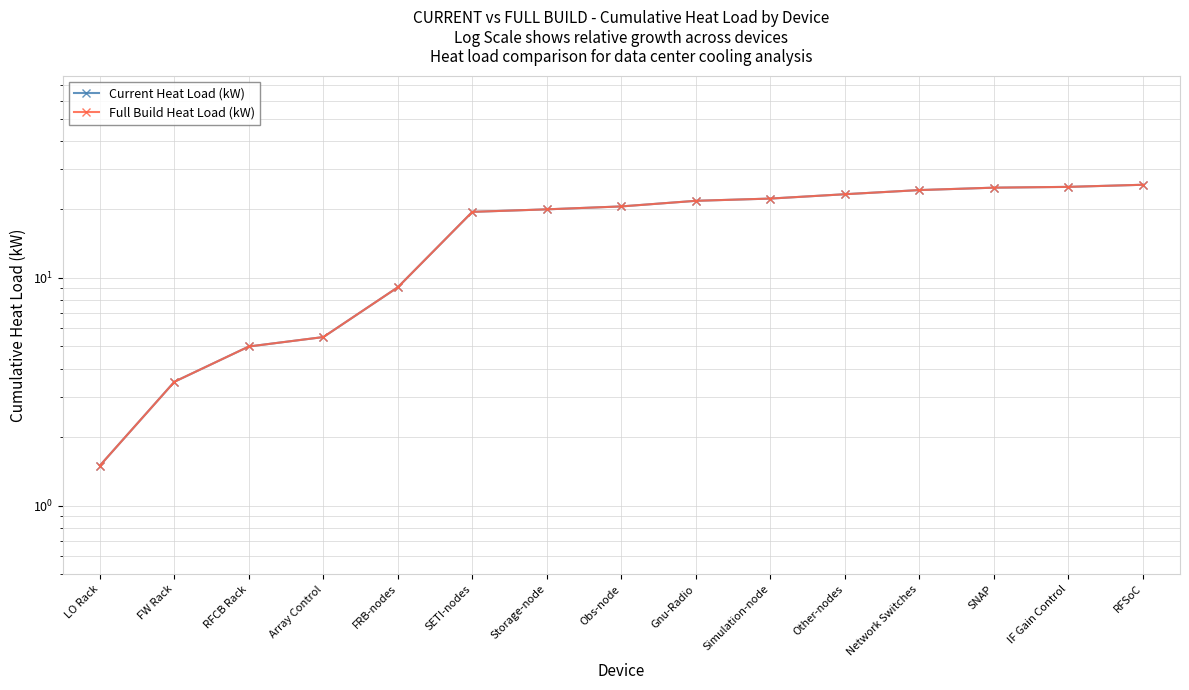

Which series has the largest range (max minus min)?

Current Heat Load (kW)